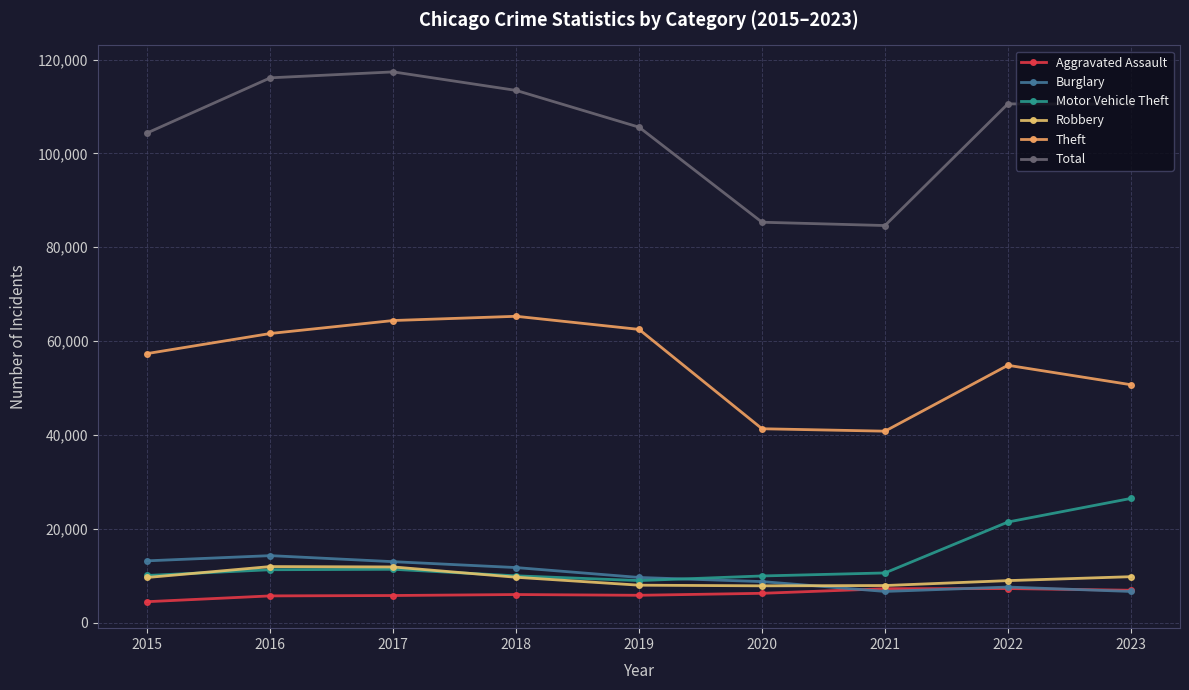

What is the difference between the Robbery values at 2015 and 2019?

1643